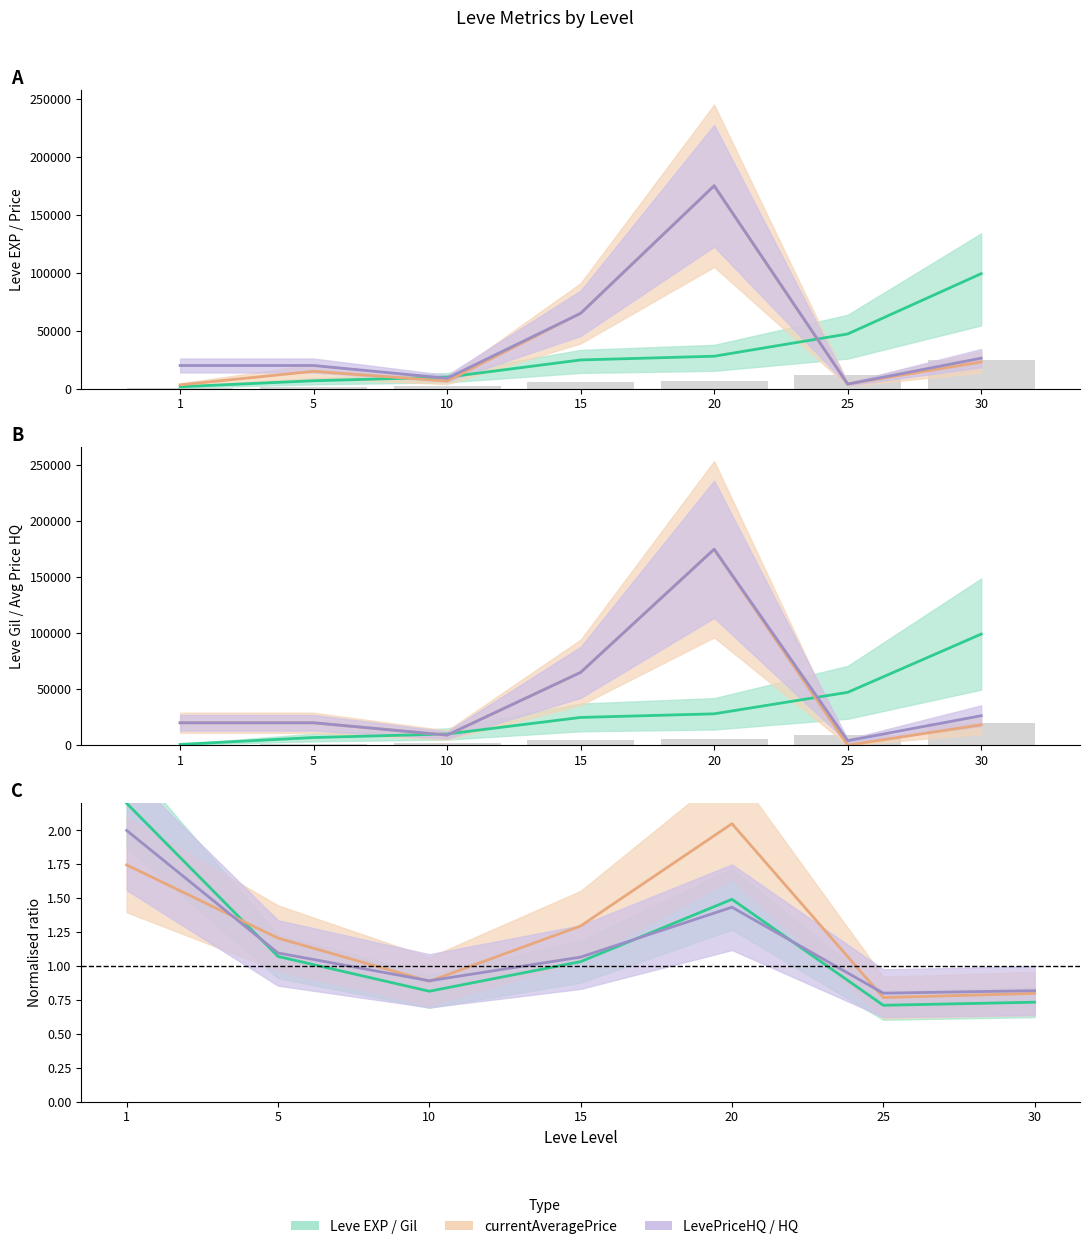

What is the approximate value of currentAveragePriceHQ at 30?

18207.5